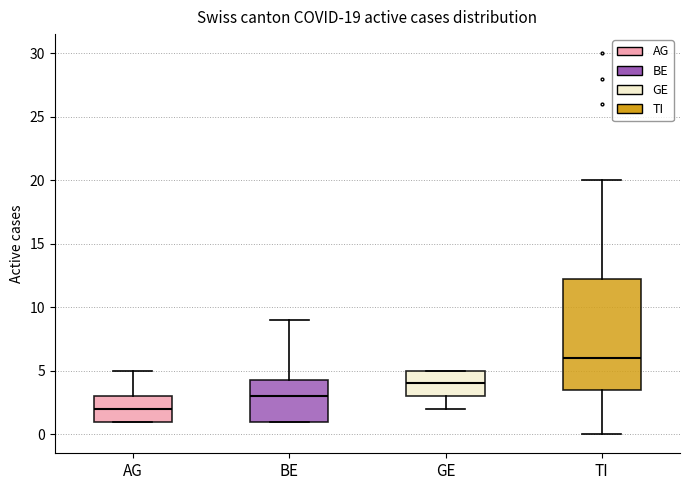

Which box is the tallest, from its lower edge to its upper edge?

TI